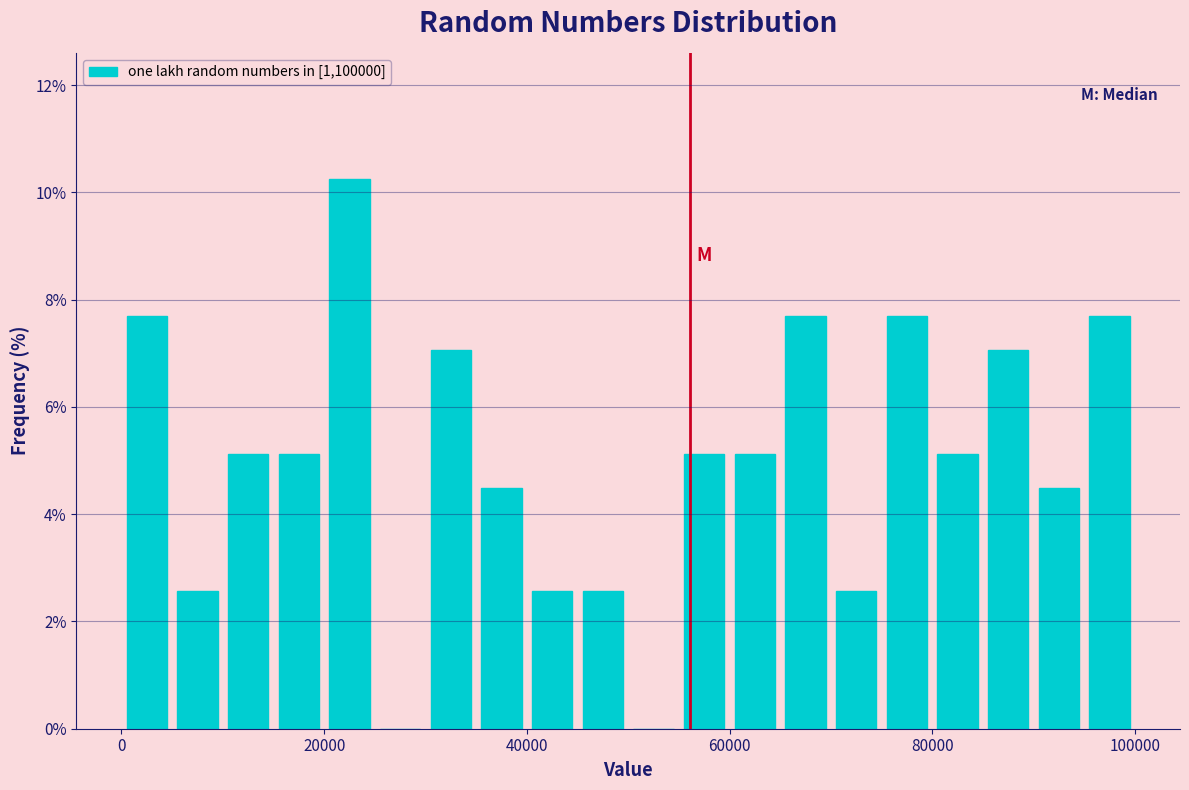

Read against the x-axis, roughly where is the centre of the tallest bar?

22000